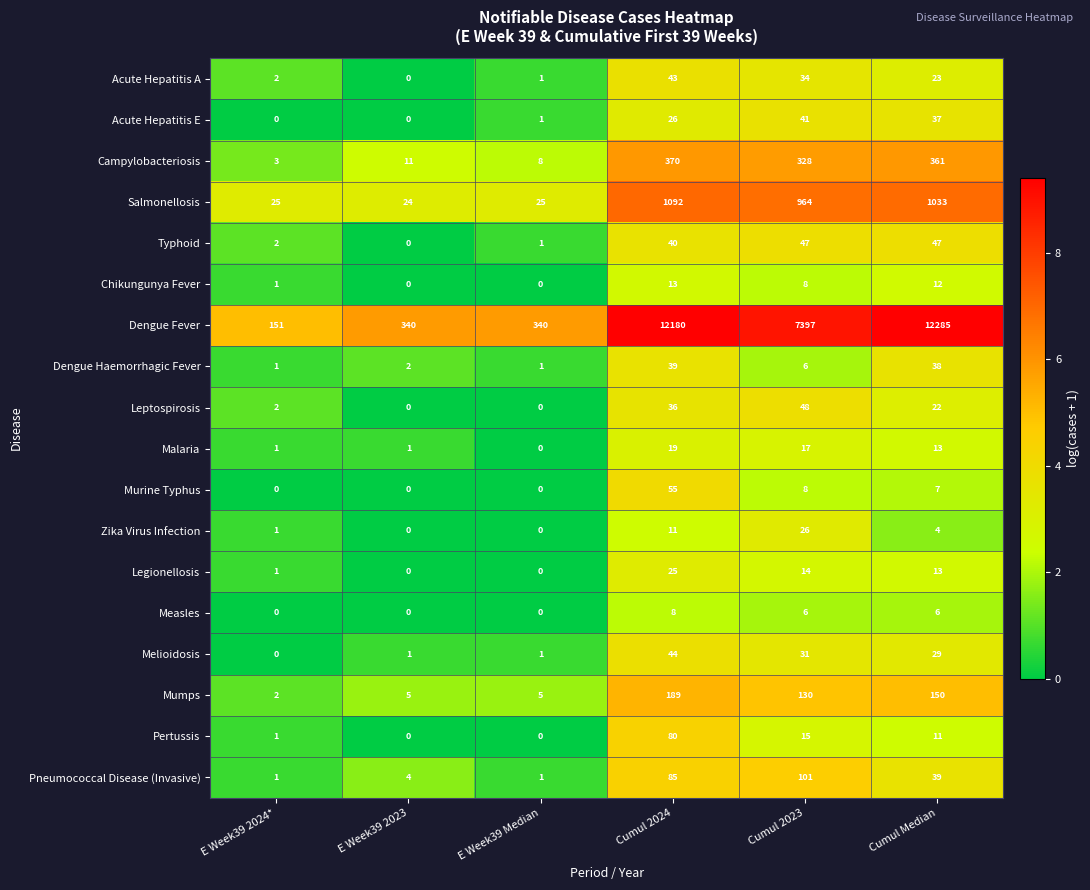

What is the maximum value shown in the chart?

12285